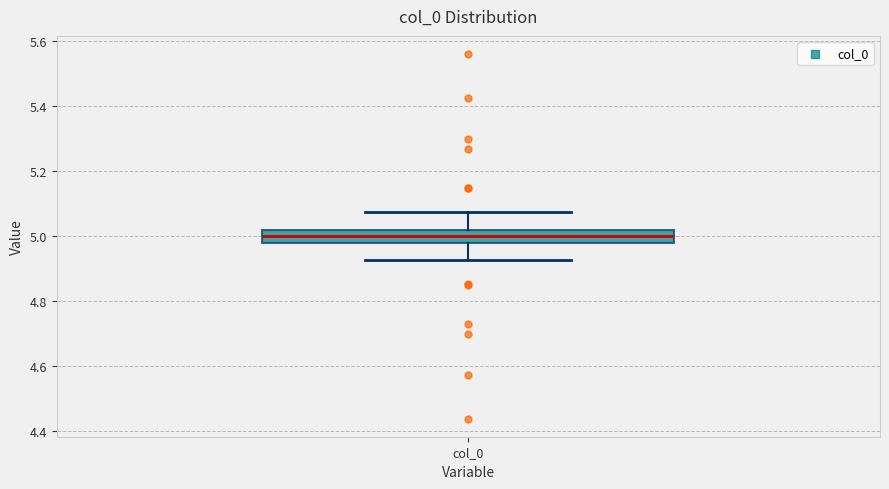

Where does the median line of the box for col_0 sit on the y-axis? The values are not printed on the chart, so give them approximately, as read against the axis.

5.00